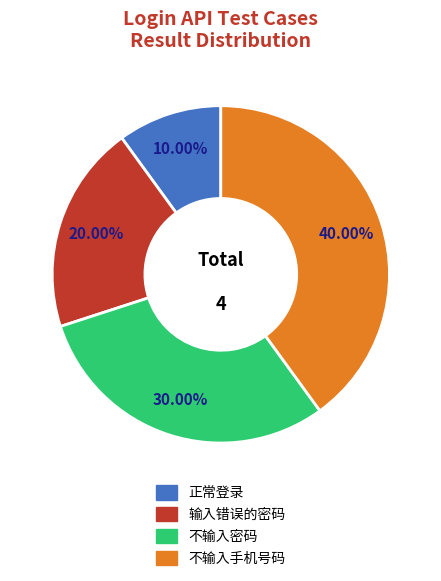

What is the total percentage of 输入错误的密码 and 正常登录?

30.0%